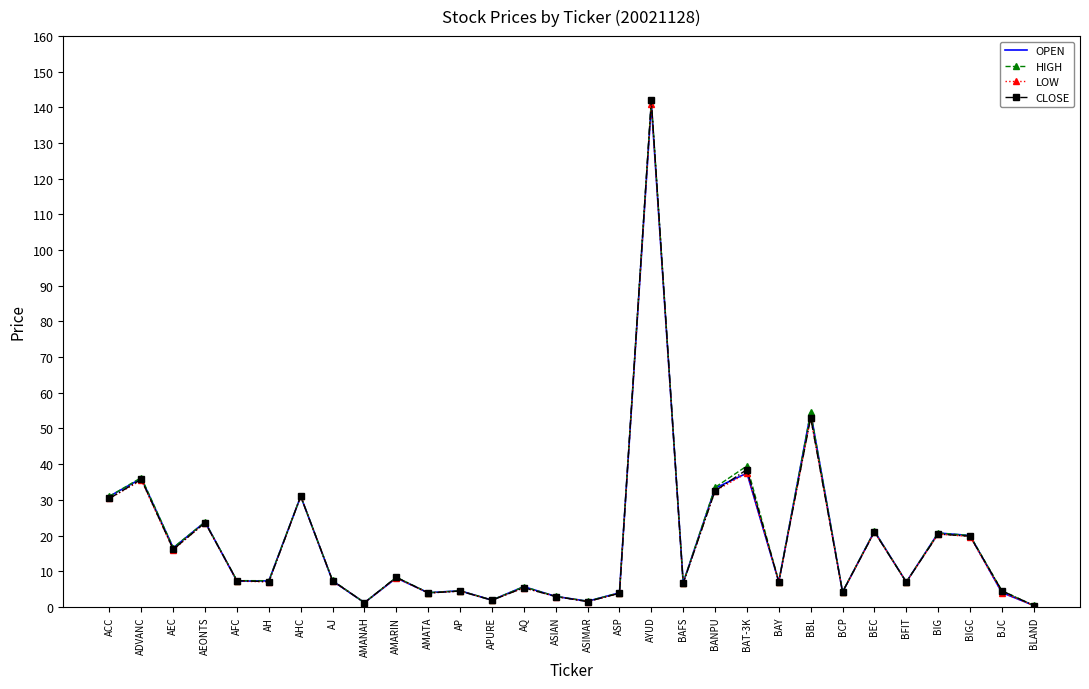

What position from the right is BEC?

6